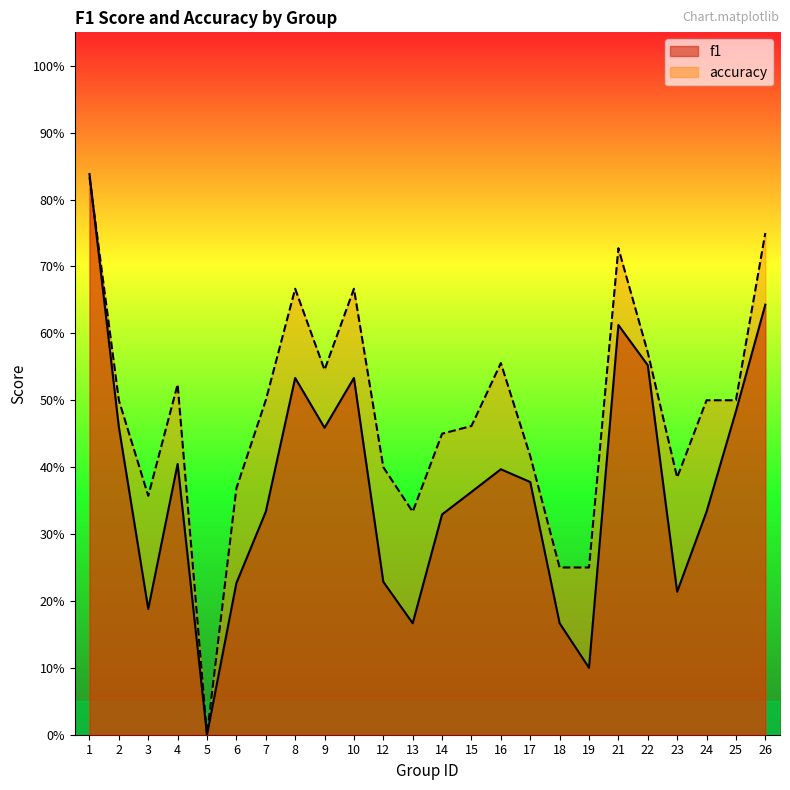

Which has a higher value, 16 or 17?

16